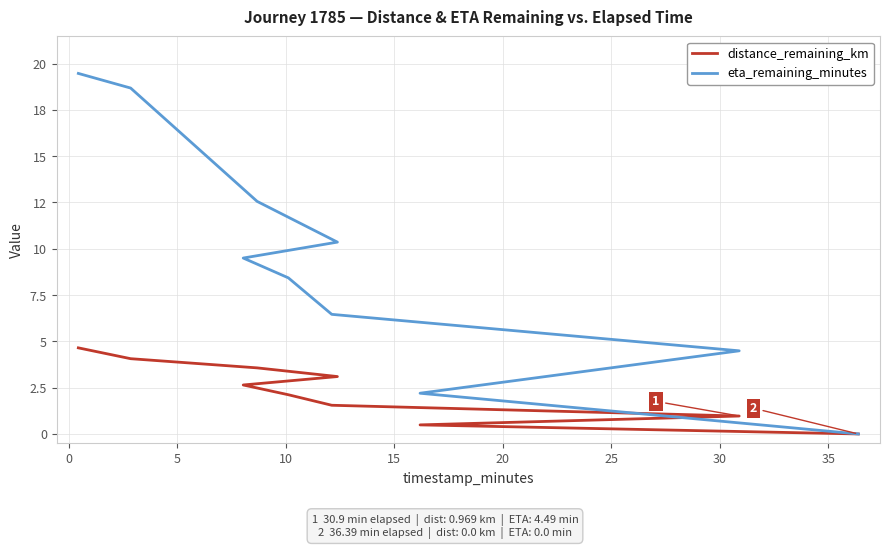

How many lines are shown in the chart?

2